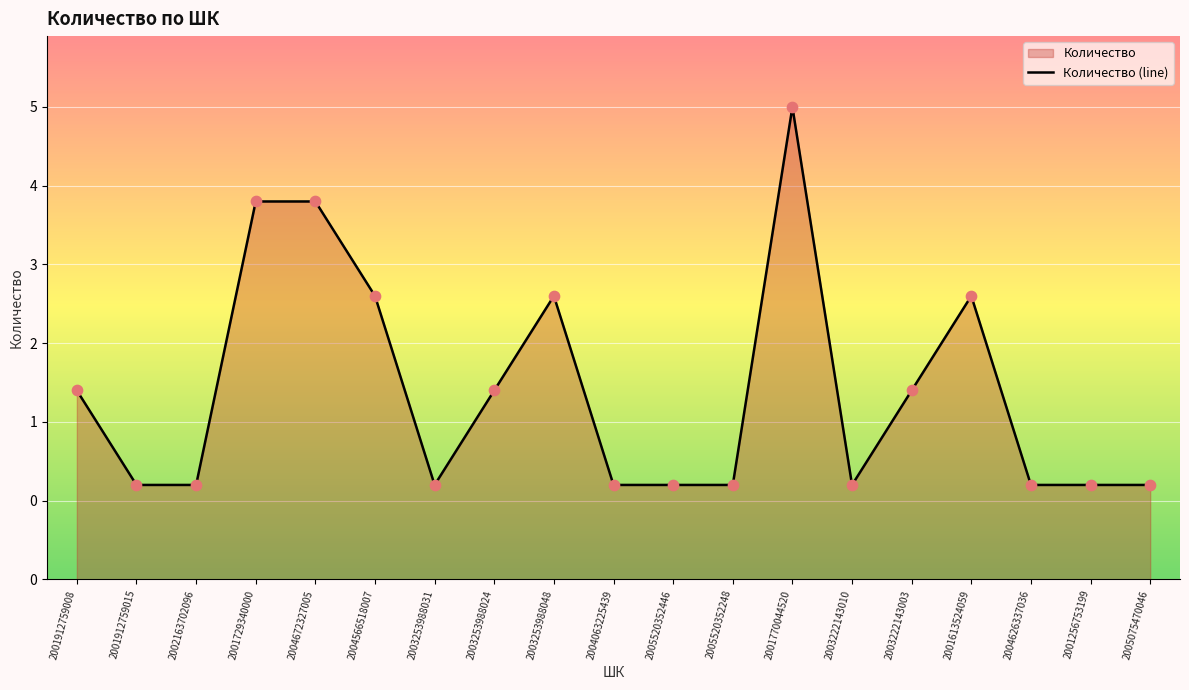

What is the change in value from 2001912759015 to 2003222143003?

+1